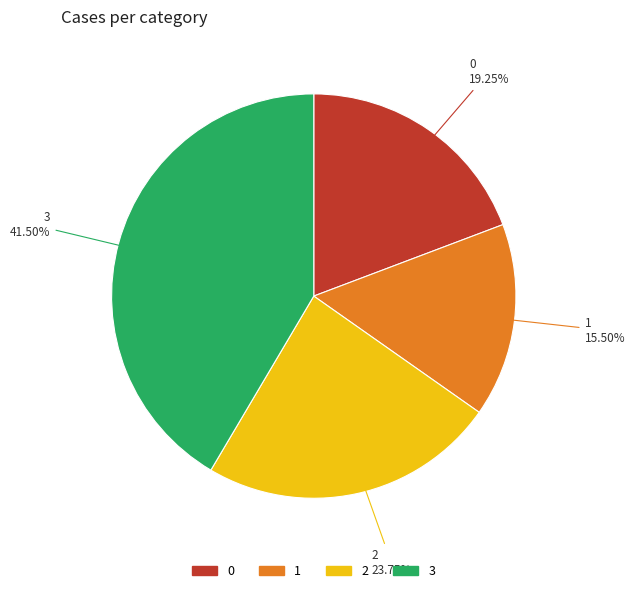

Is the sum of 1 and 2 greater than half?

No